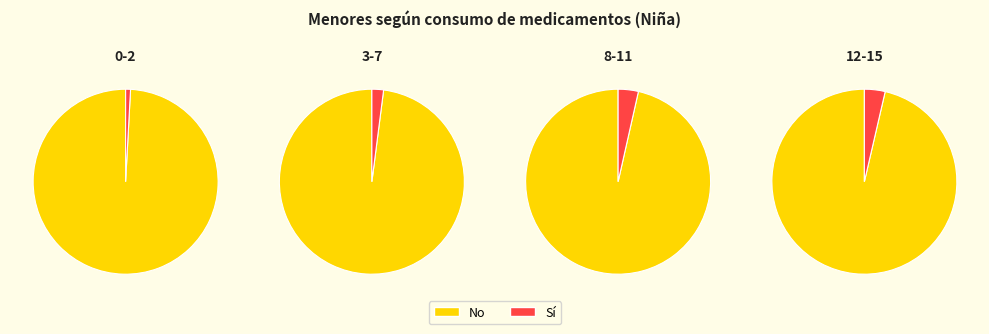

Rank the series at 8-11 from lowest to highest value.

Sí, No